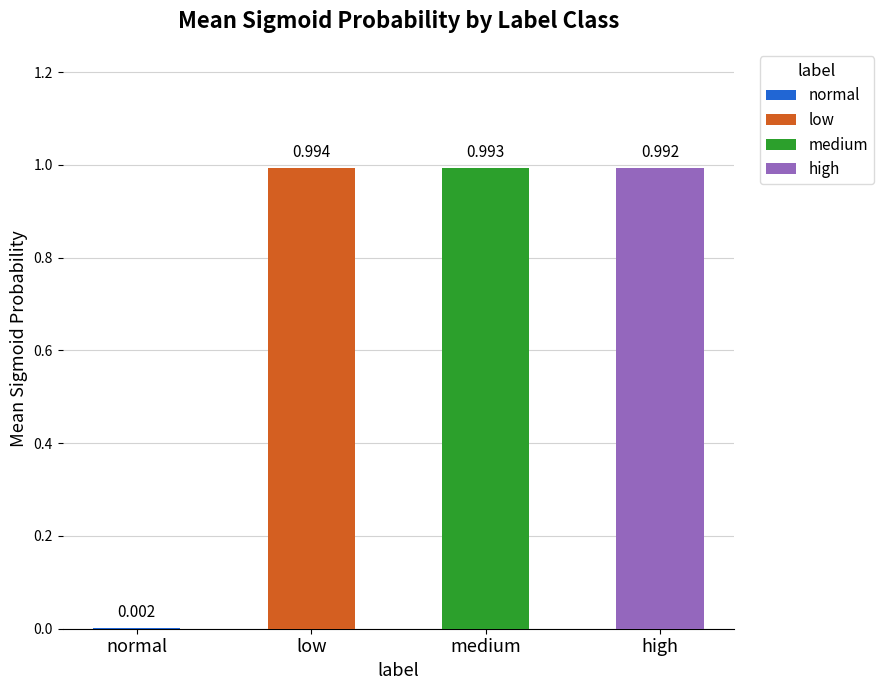

Which has a higher value, high or normal?

high